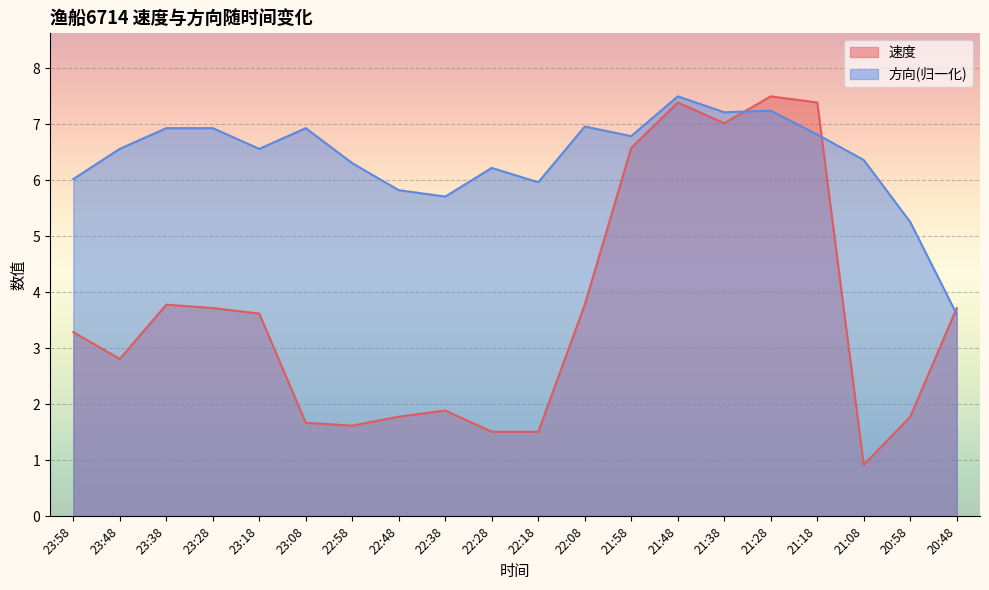

What is the average value of the 速度 series?

3.7